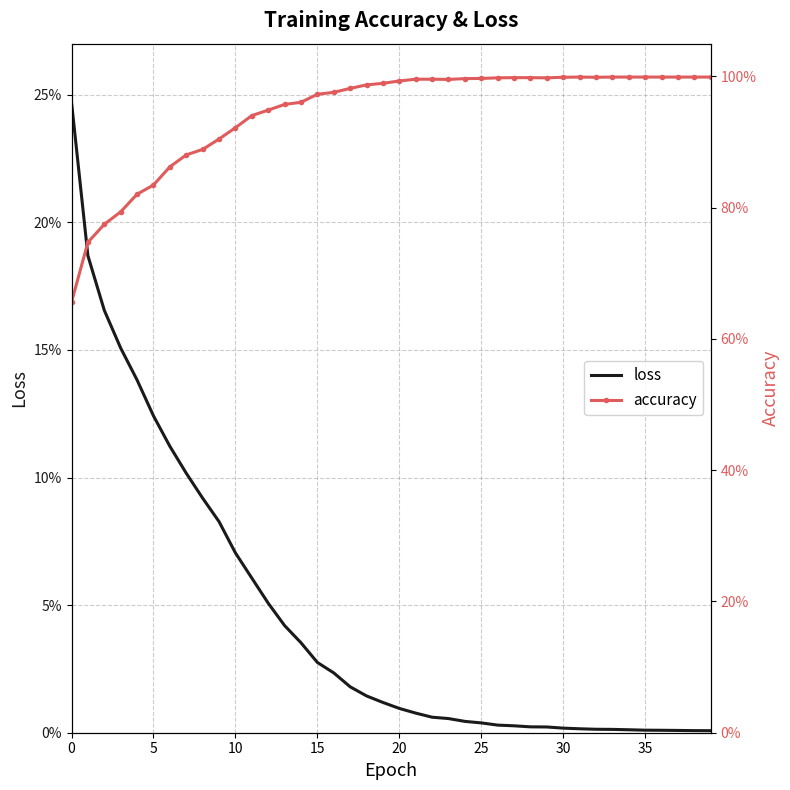

Which category has the lowest value across all series?

39